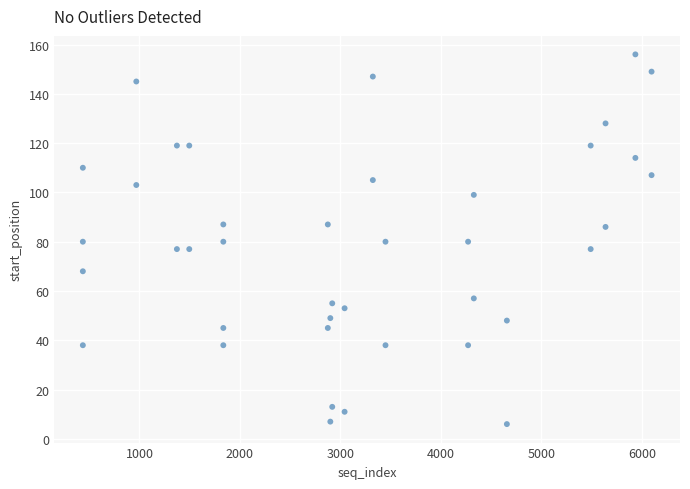

What is the range of X values (max minus min)?

5660